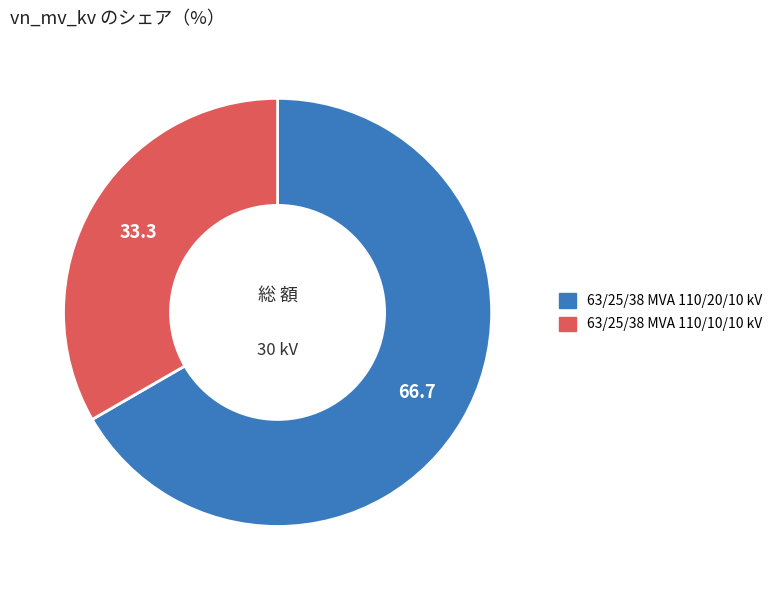

How many segments does this pie chart have?

2